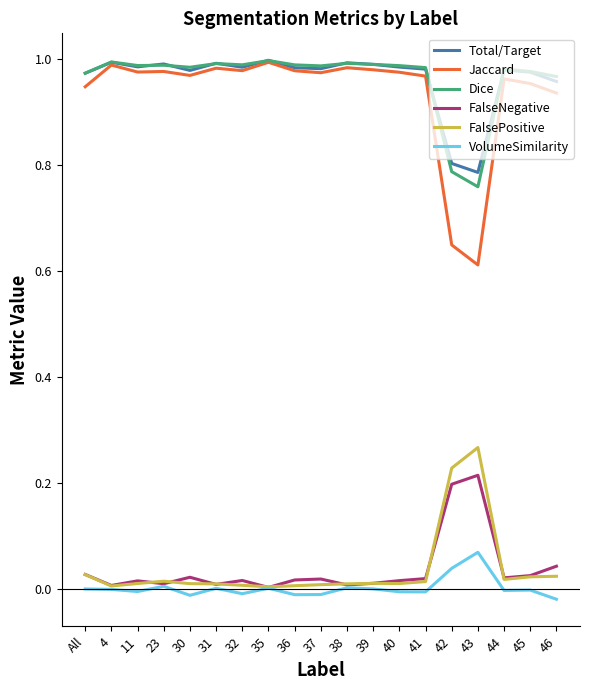

Where is Dice nearest to the value 0?

43